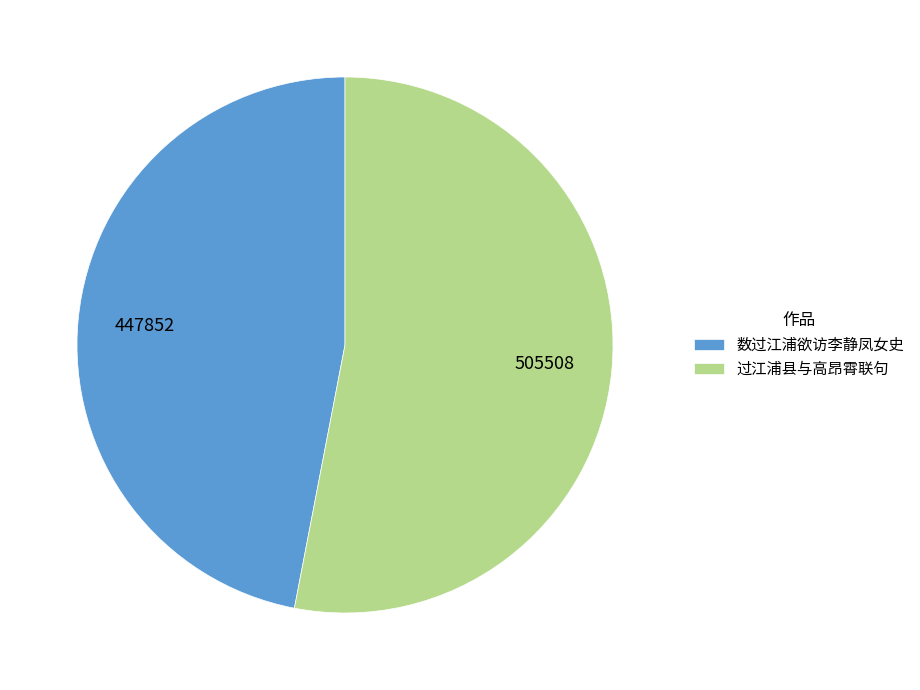

Does any single category account for the majority?

Yes